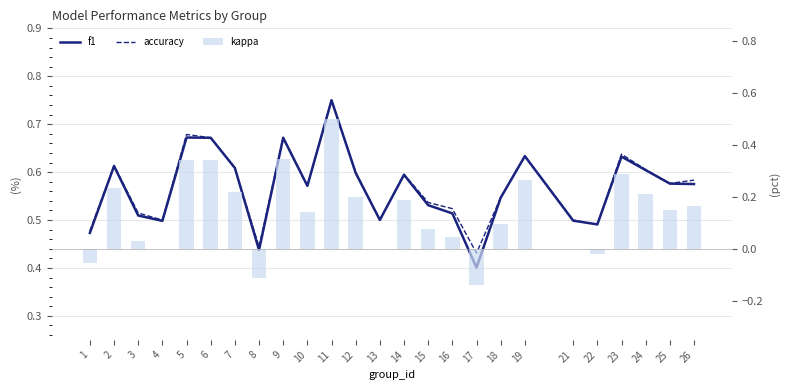

Between 2 and 7, which series saw the biggest shift?

kappa